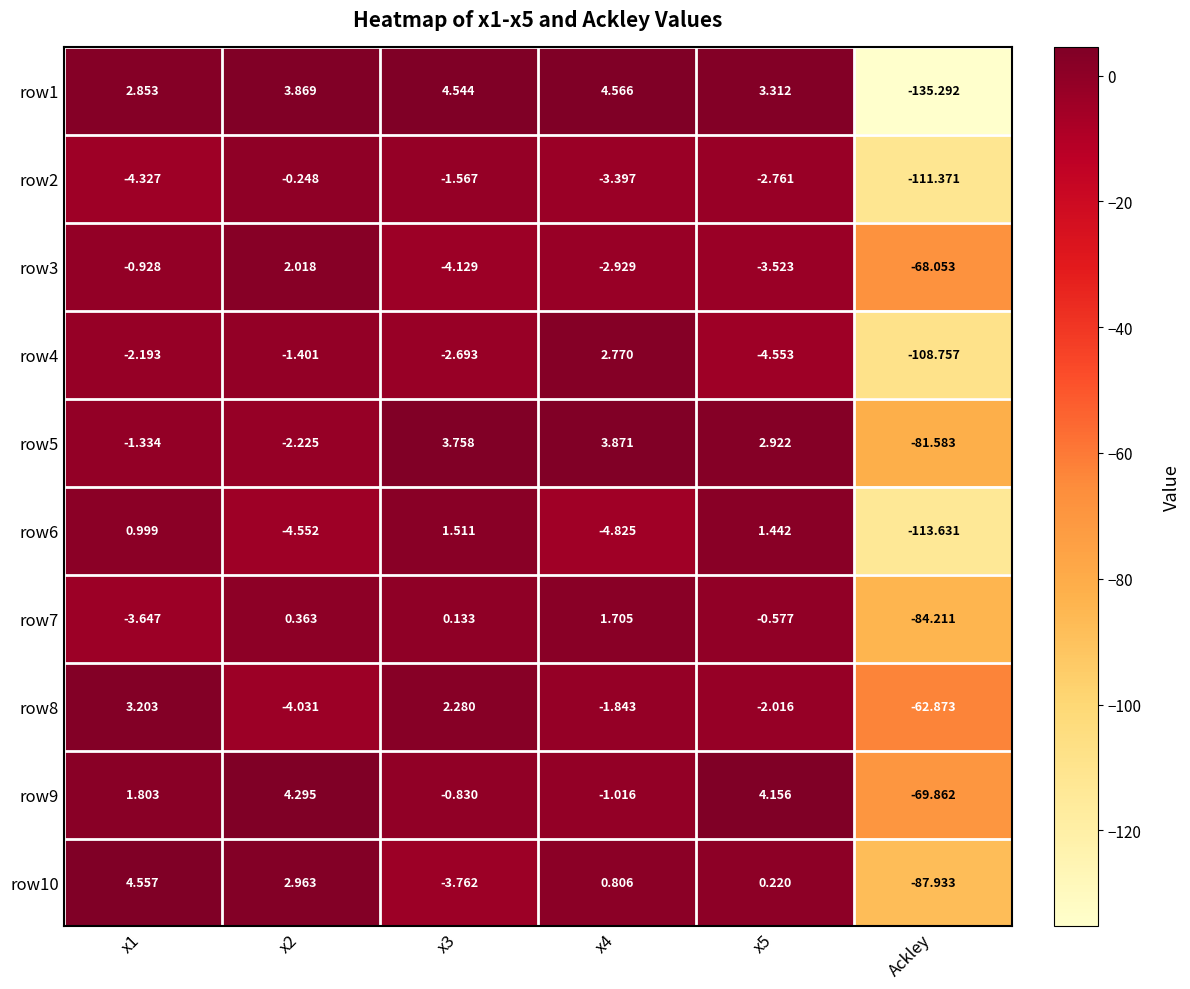

Is the value of row1 at Ackley greater than the value of row3 at x3?

No